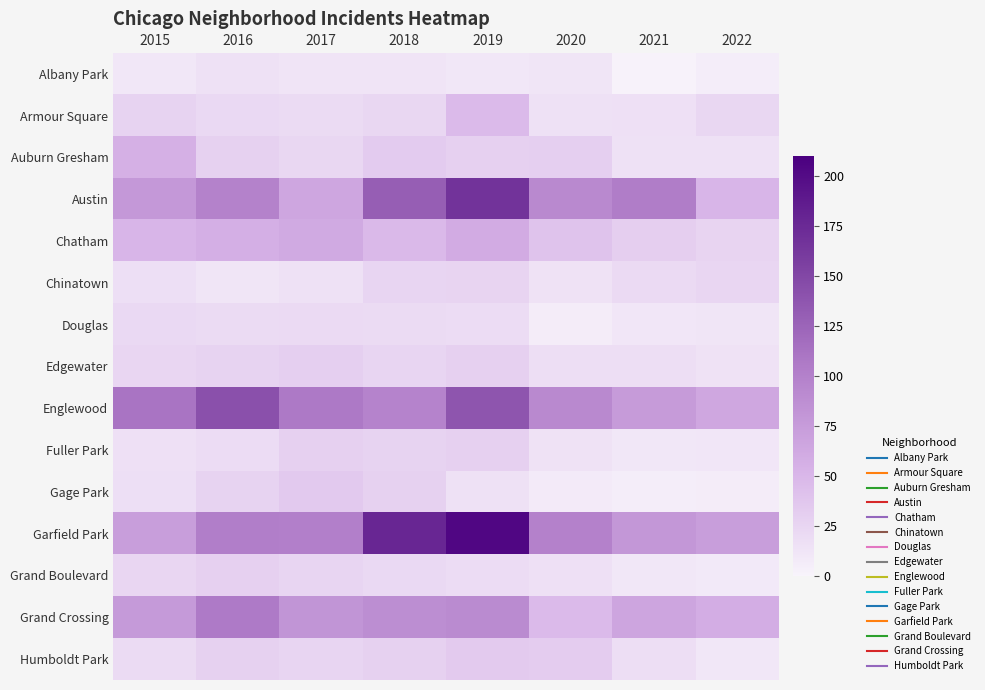

What is the minimum value shown in the chart?

1